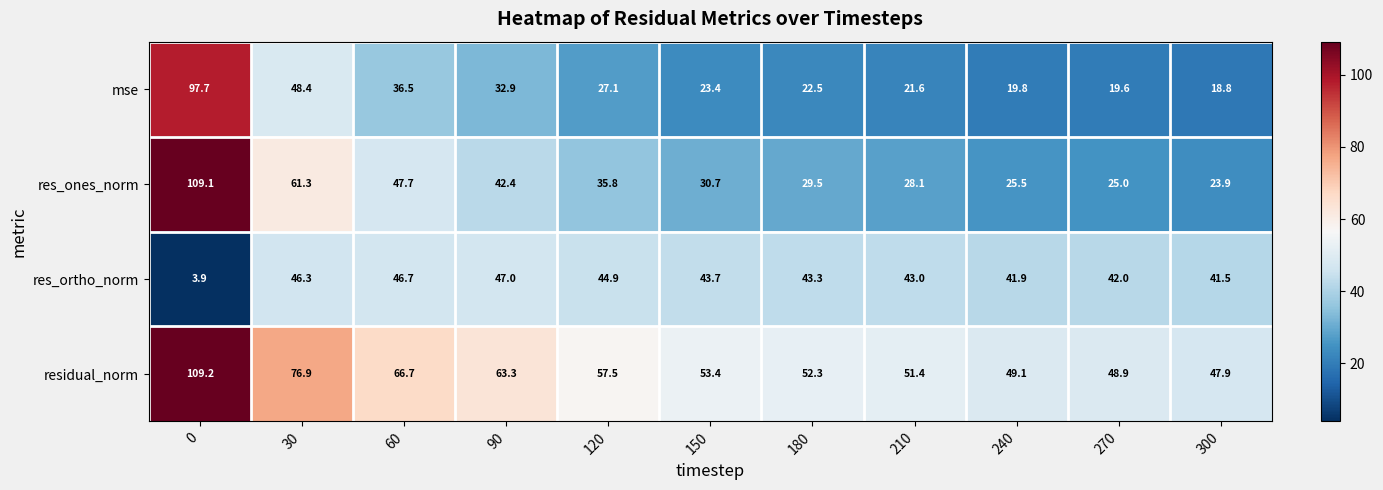

What value does the res_ones_norm series have at 210?

28.1